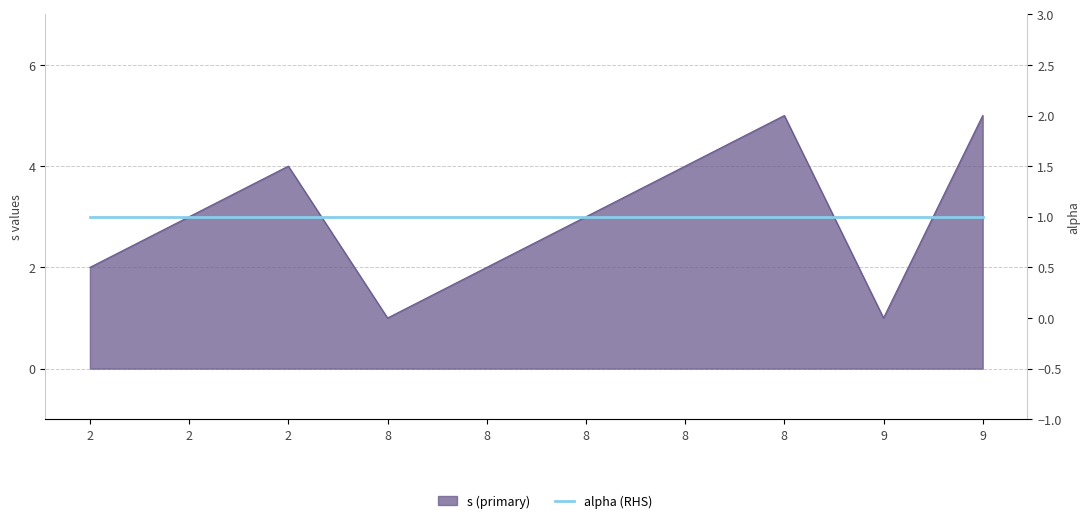

Is it true that the value at 9 is 1?

True